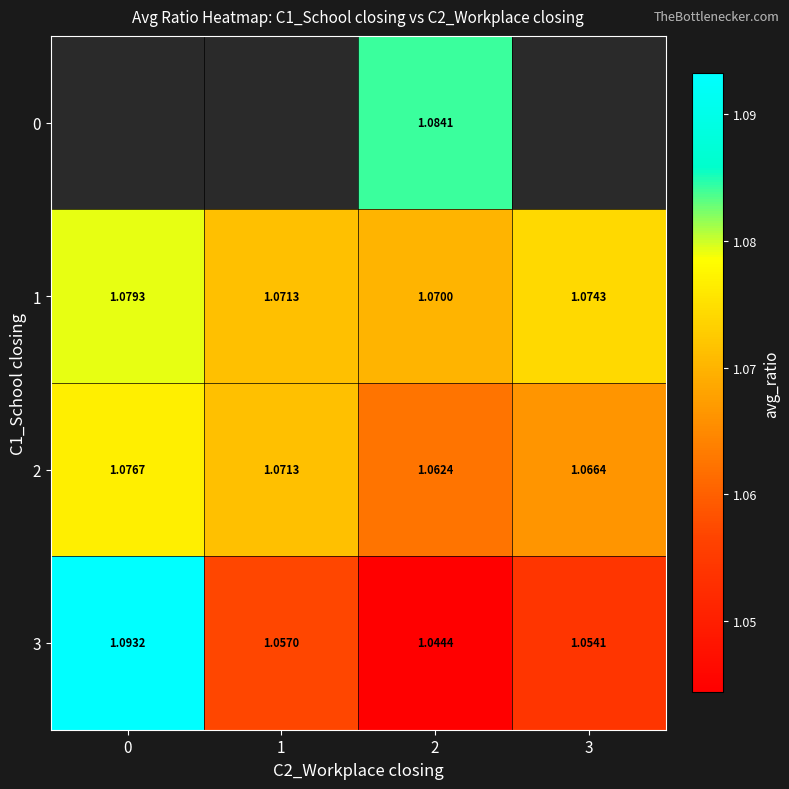

List the labels in order of 2 value, largest first.

0, 1, 3, 2